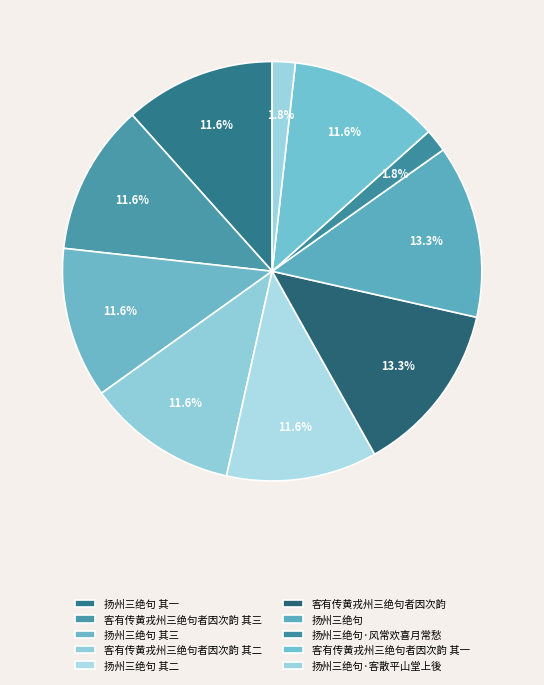

How many slices are in this pie chart?

10